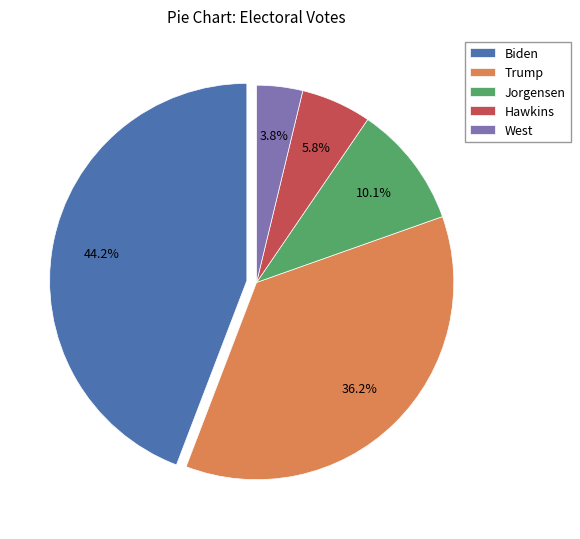

Is Jorgensen the majority of the pie?

No